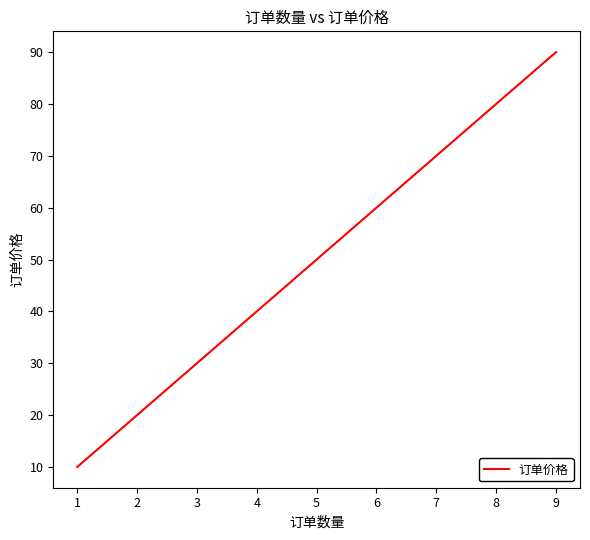

What is the sum of the values at 6 and 3?

90